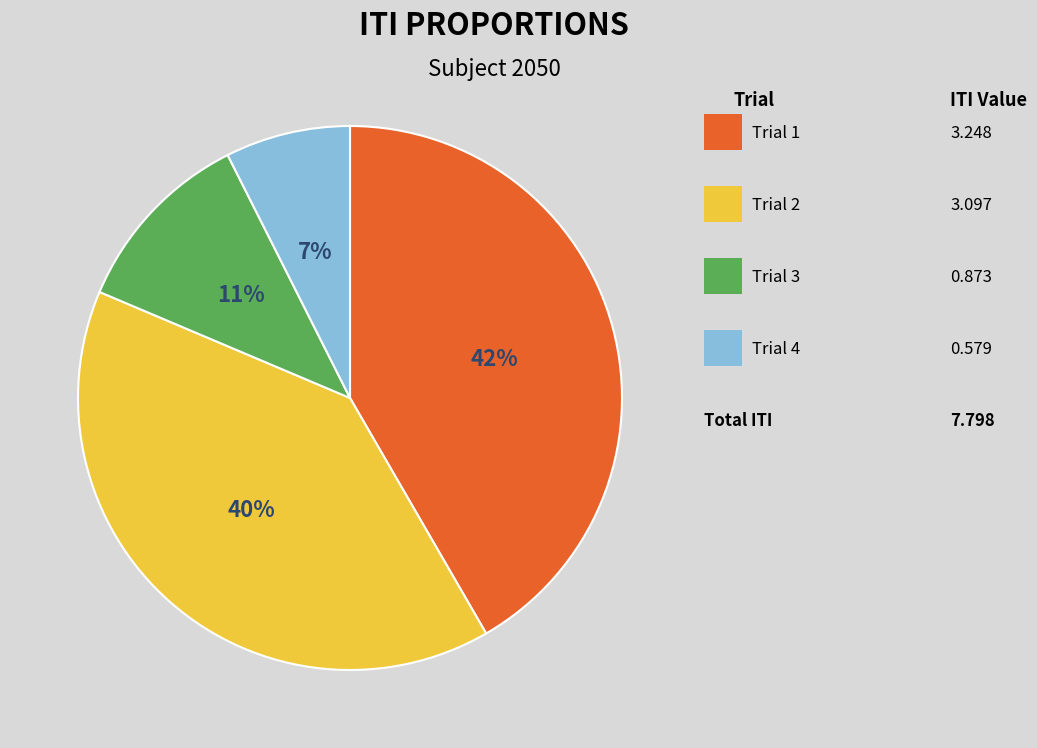

Count the number of slices in the pie.

4